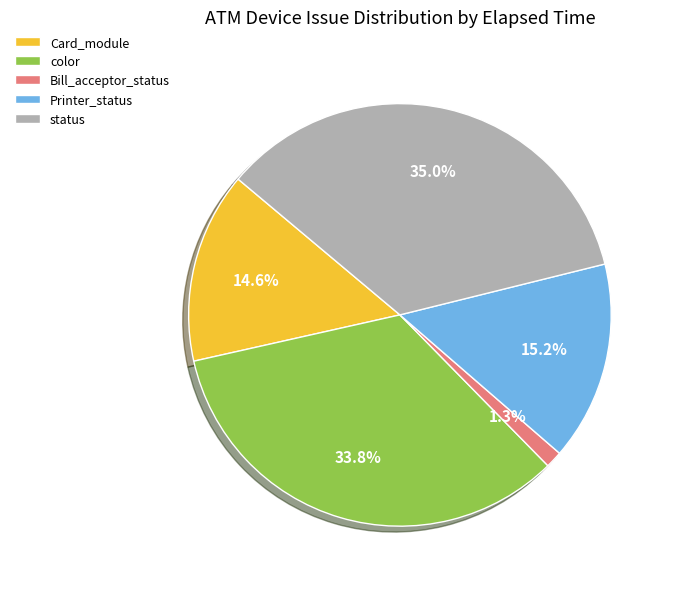

Which category has the biggest portion of the pie?

status